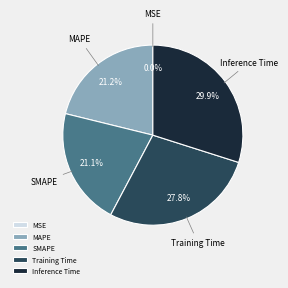

How much of the chart is everything except Inference Time?

70.1%